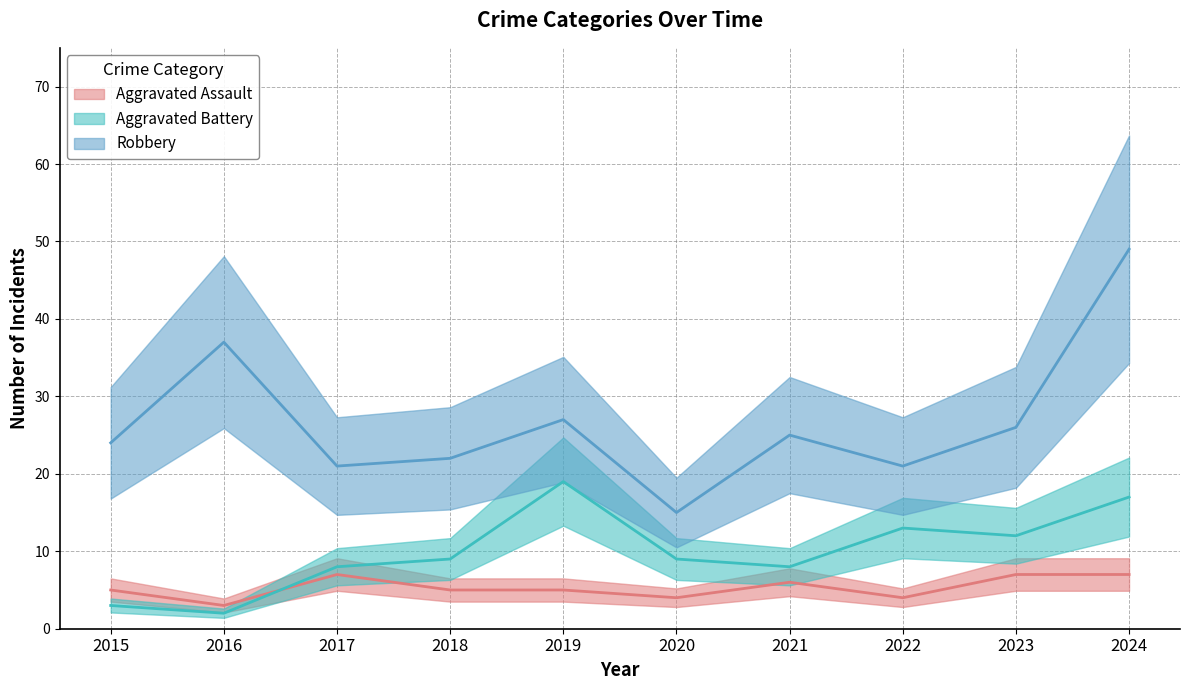

True or false: Aggravated Assault and Robbery cross at least once.

False